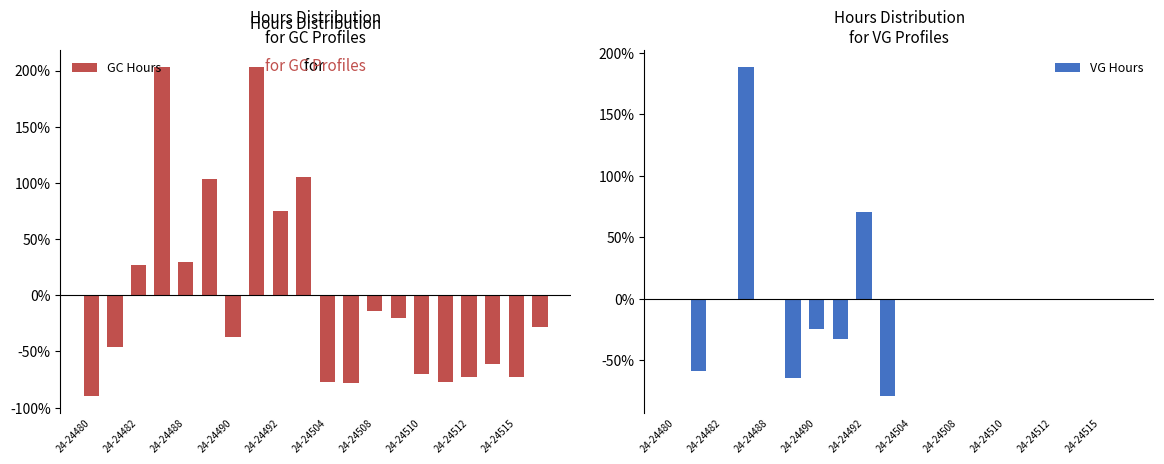

What is the highest value of the GC Hours series?

203.2